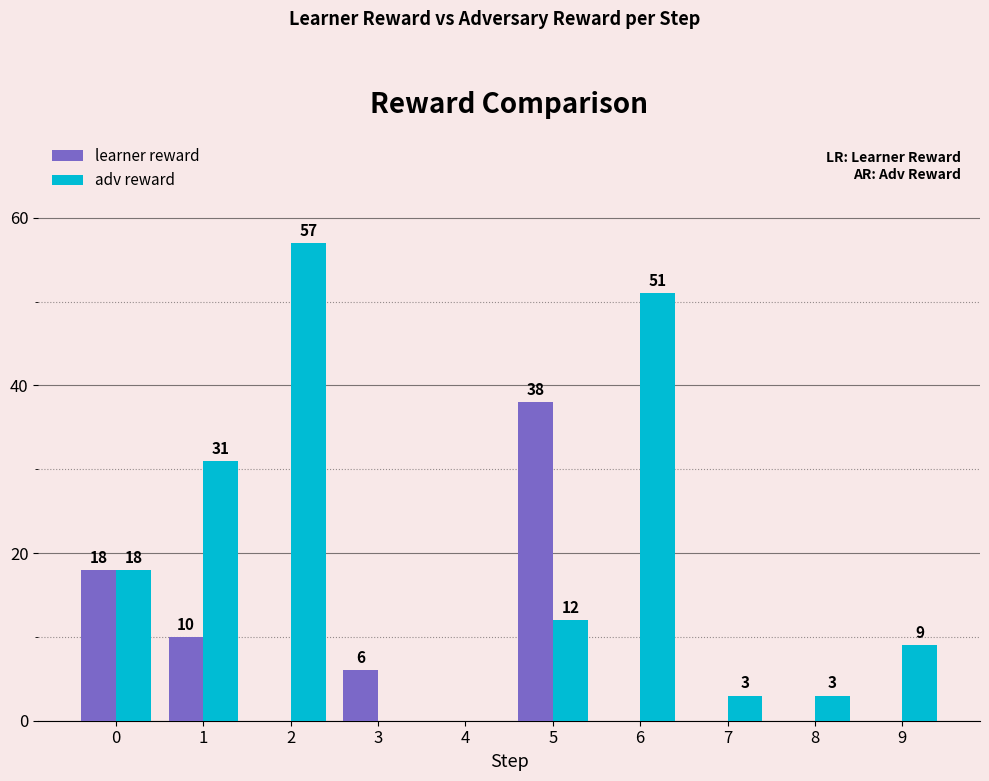

What is the total value across all series at 0?

36